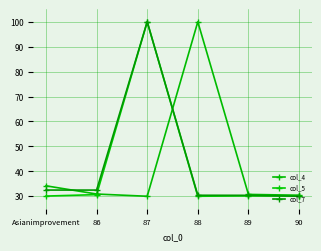

What is the label of the 2nd point from the right?

89